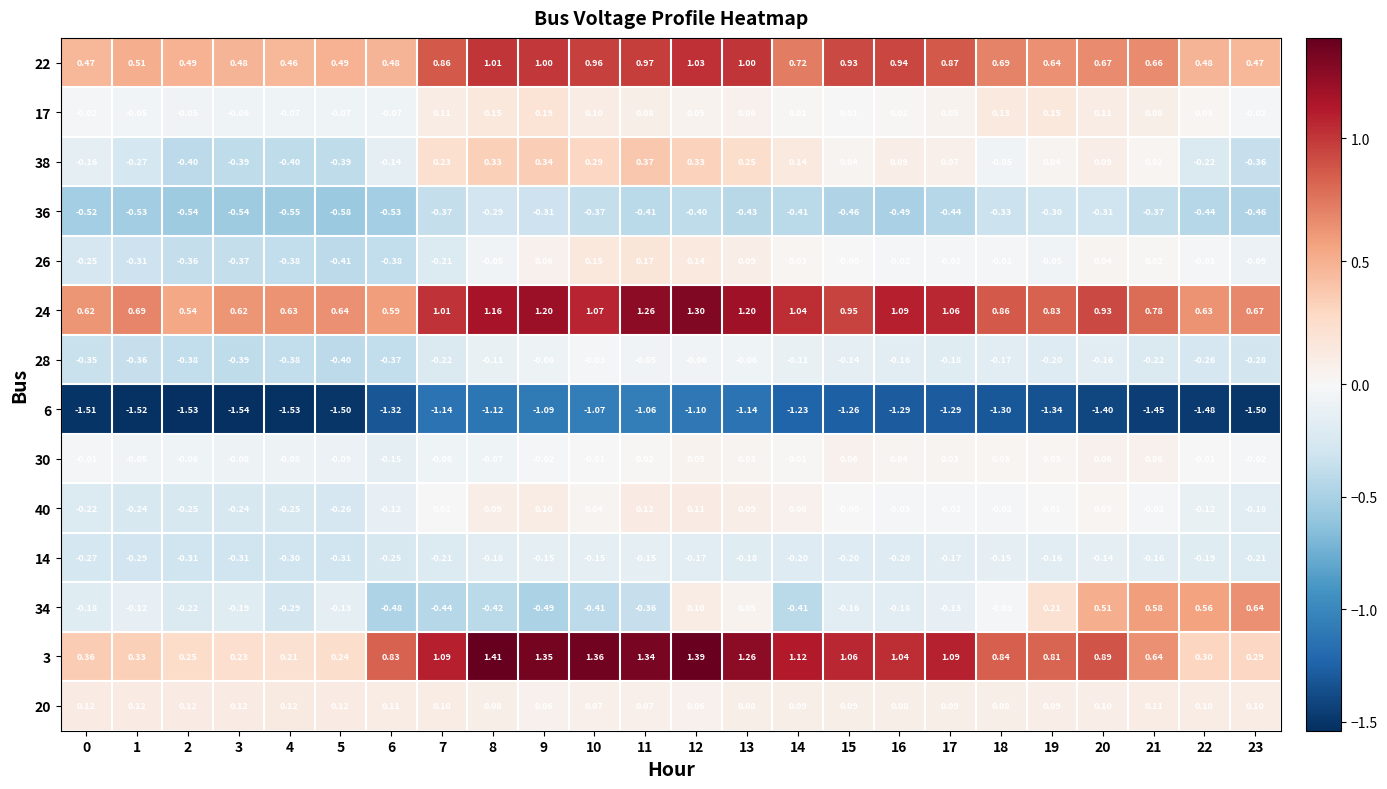

What is the spread (max minus min) of values at 4?

2.2